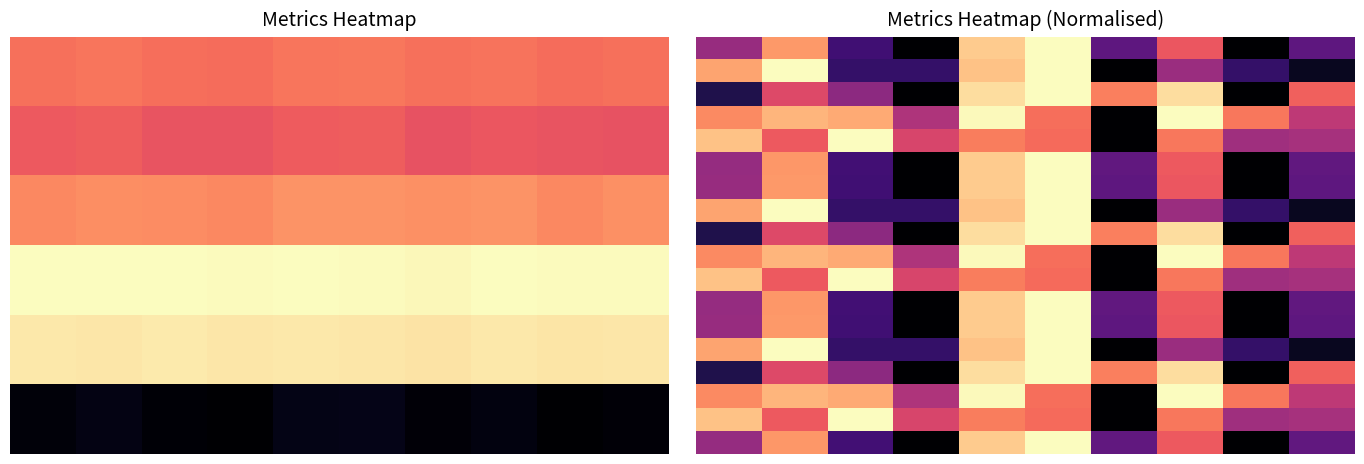

What is the total value across all series at 0?

10.3